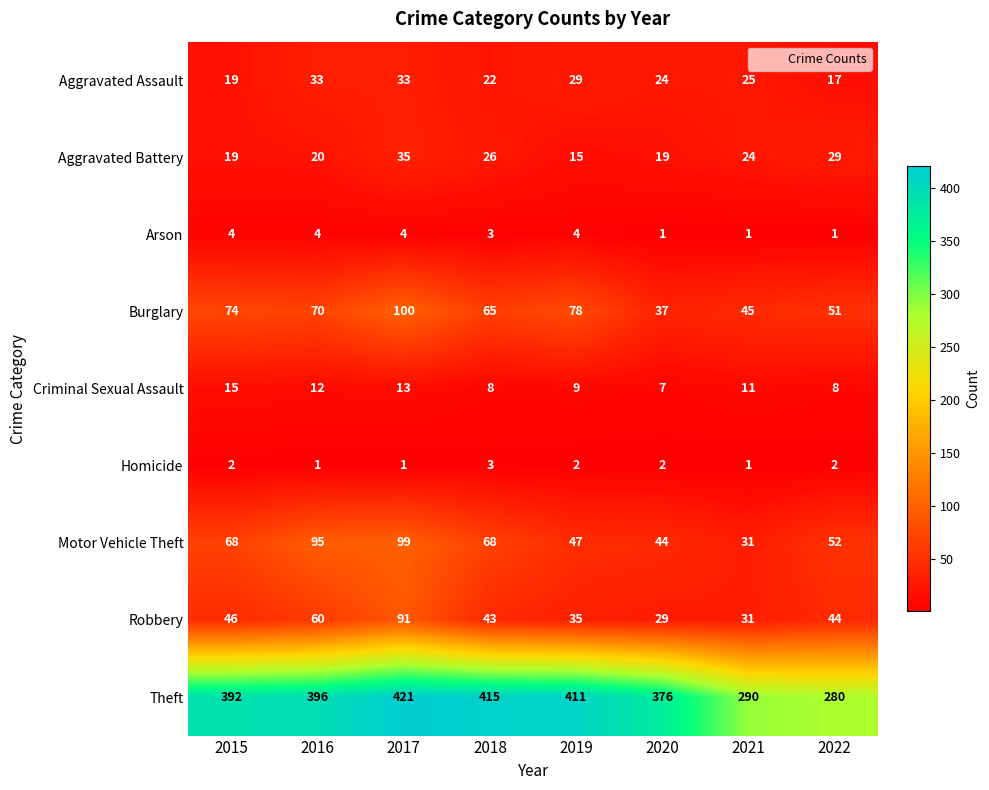

At how many categories does at least one series exceed 83?

8